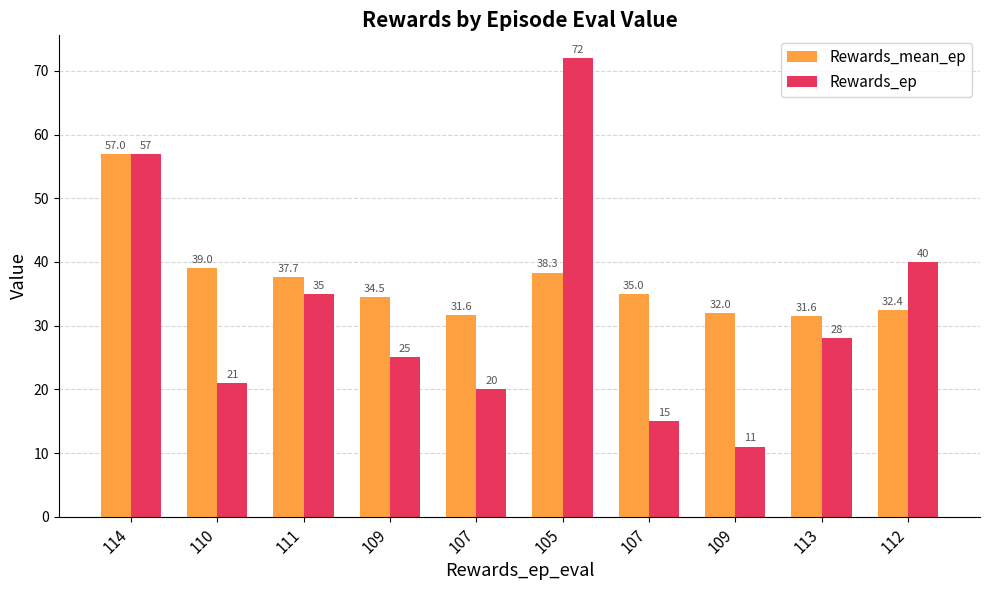

What is the maximum value for Rewards_ep?

72.0